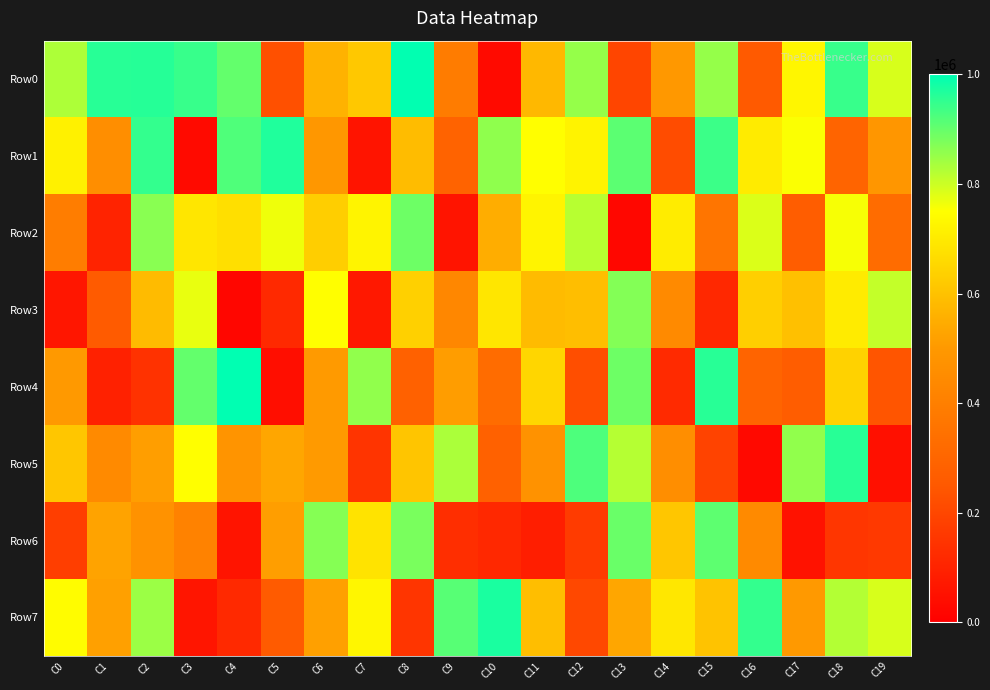

At which category does the chart reach its minimum across all series?

C4